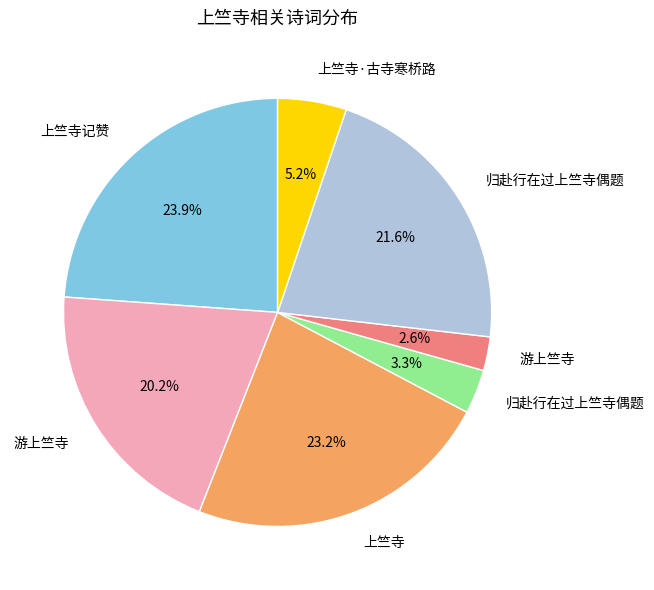

Is there a majority slice in this chart?

No